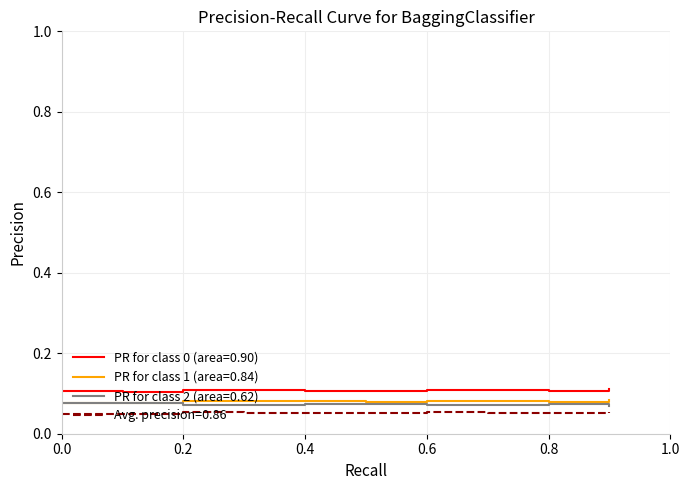

True or false: Avg. precision=0.86 and PR for class 1 (area=0.84) intersect in this chart.

False